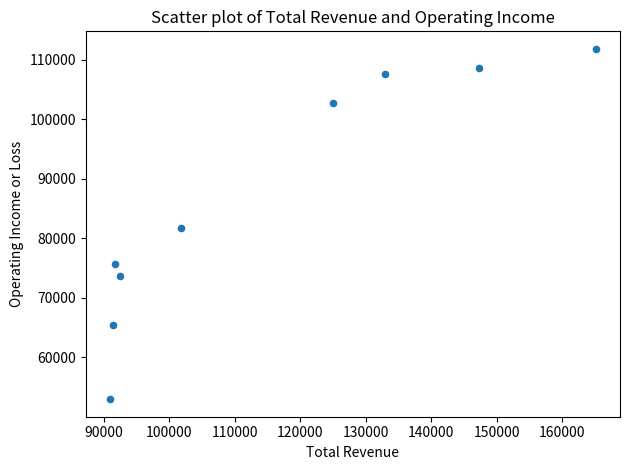

What Y value in the scatter plot is closest to 82400?

81700